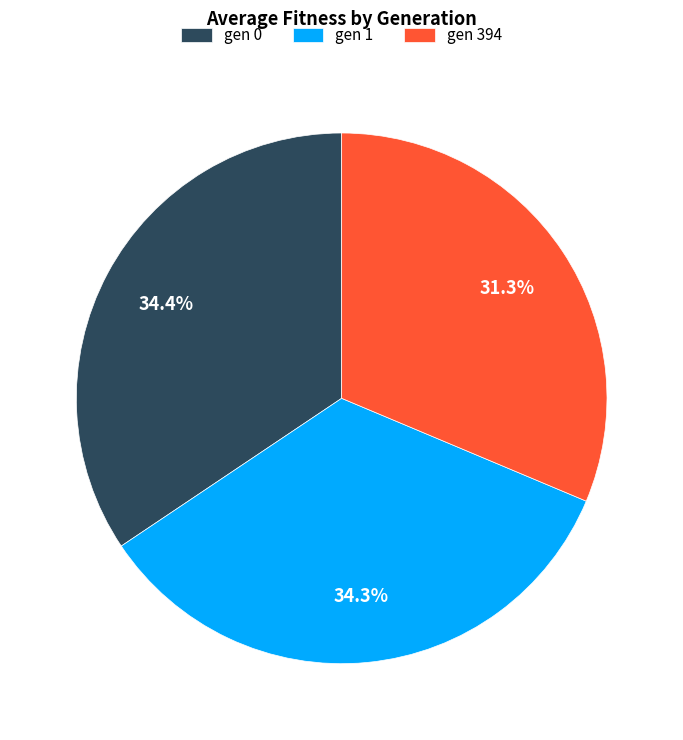

To the nearest percent, what is the difference between the largest and smallest slice percentages?

3%